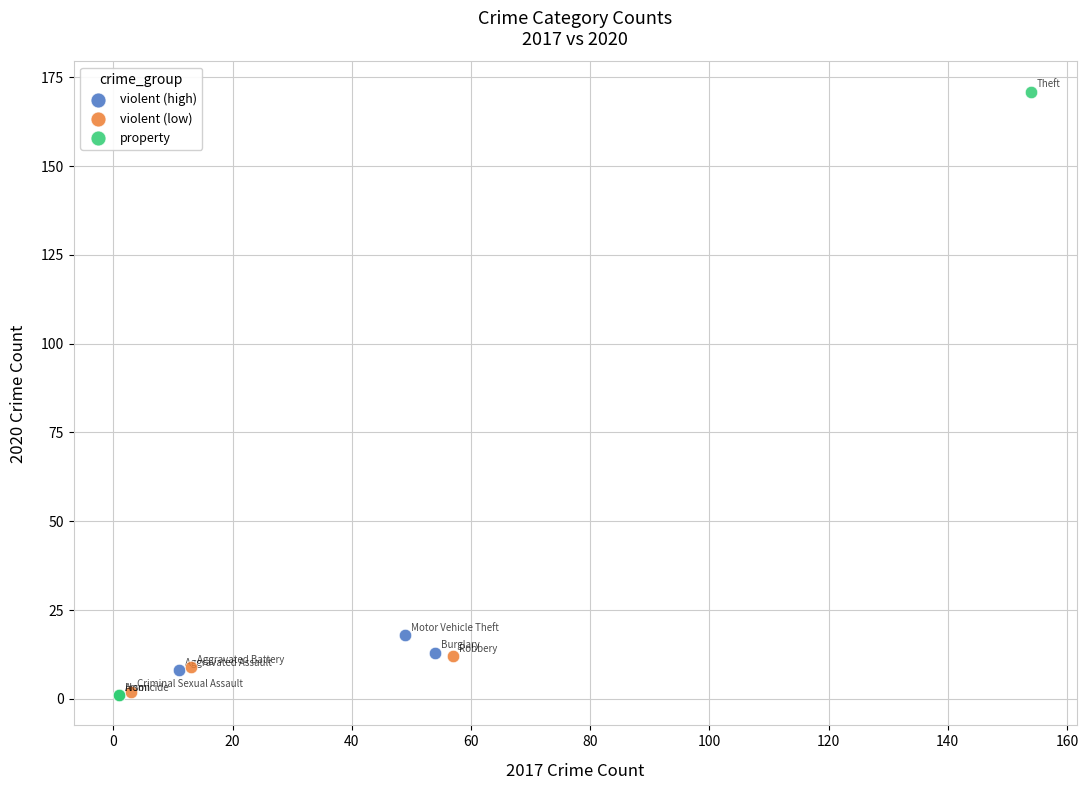

Which series has the widest spread of Y values?

property